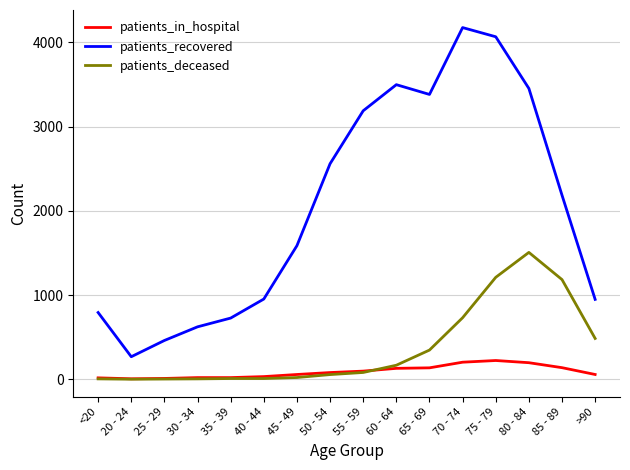

What is the maximum value for patients_in_hospital?

222